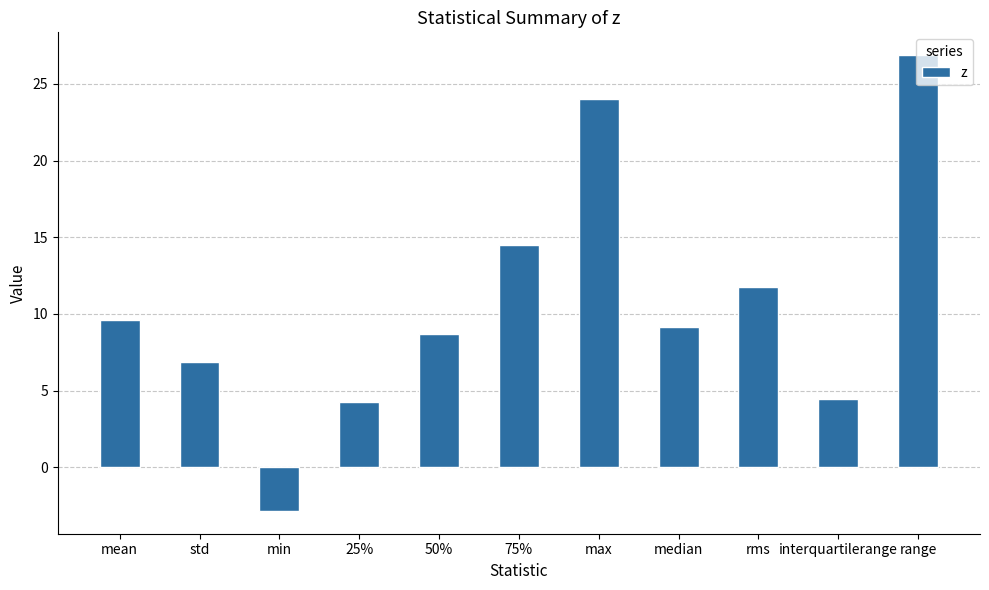

Which category has the highest value across all series?

range